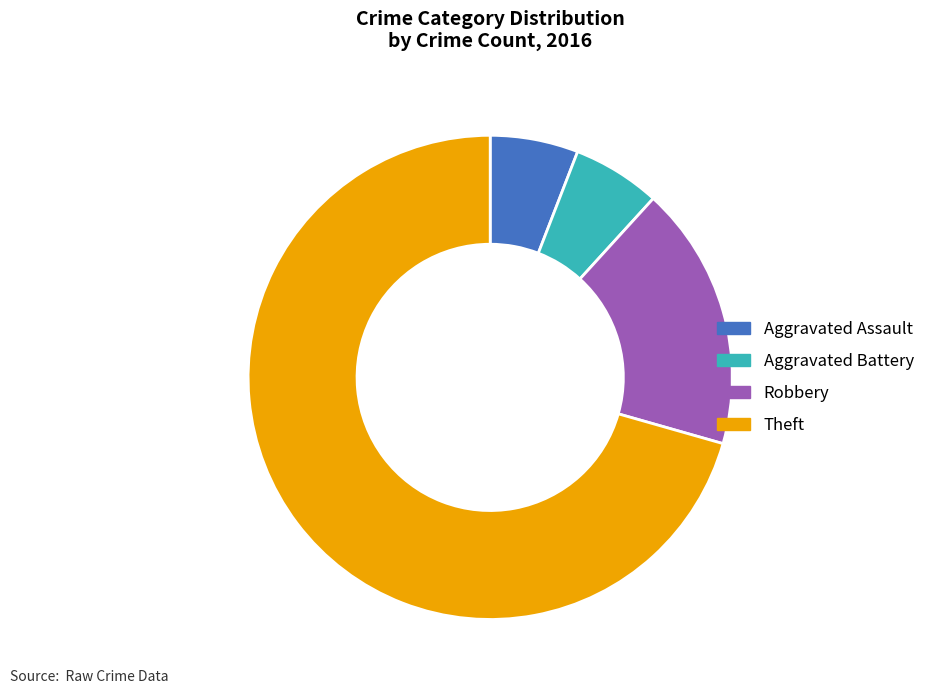

How many segments does this pie chart have?

4